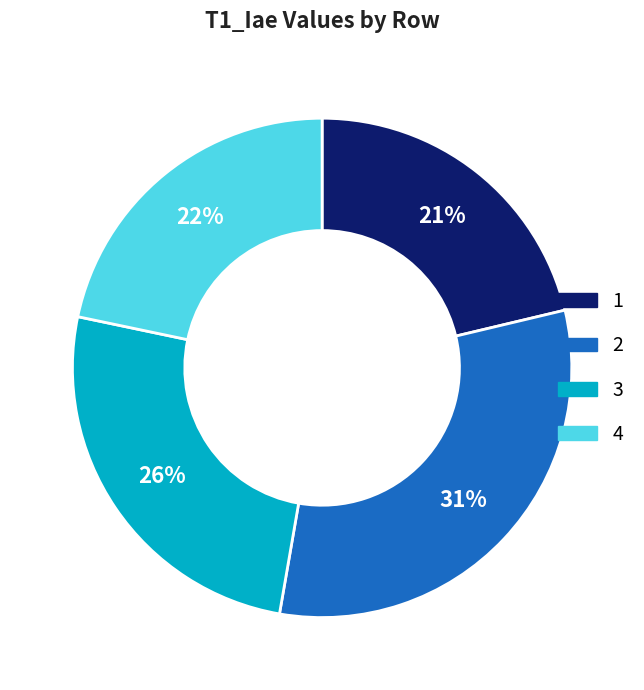

To the nearest percent, what percentage of the pie is 2?

31%